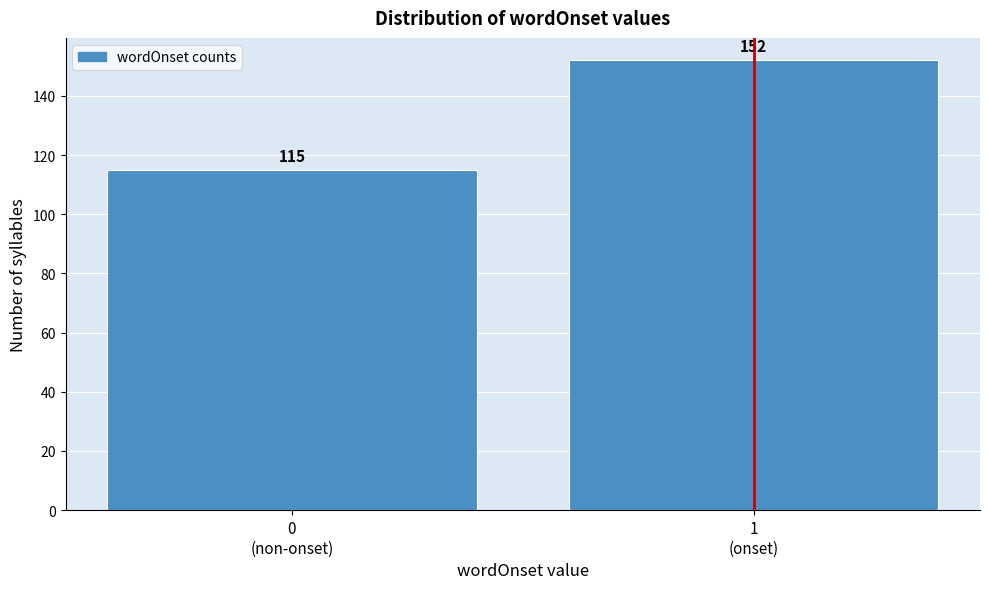

Reading right to left, what are all the values shown in this chart?

152	115